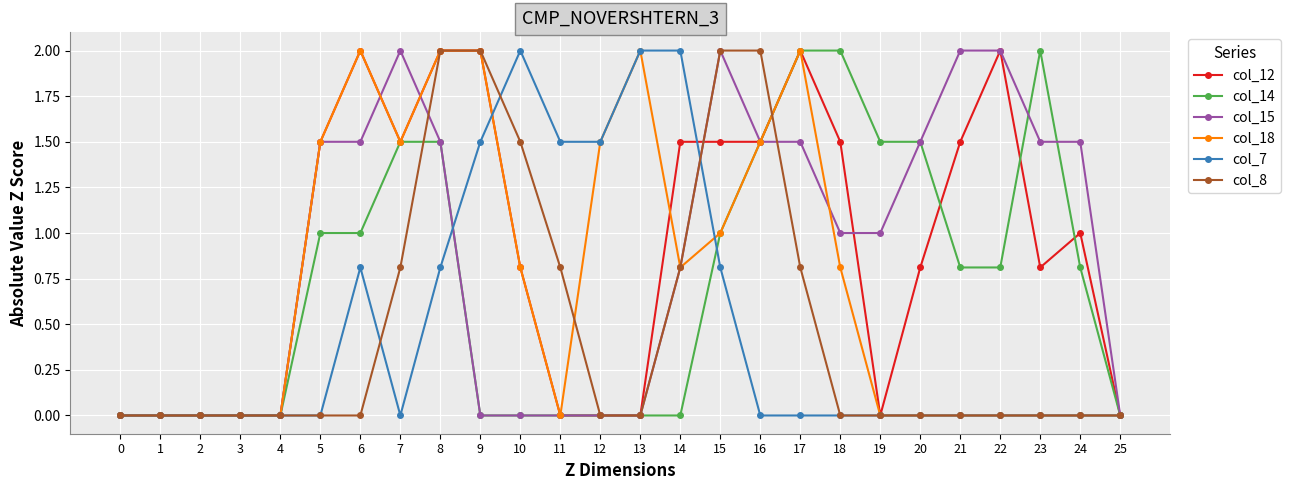

How many lines are shown in the chart?

6